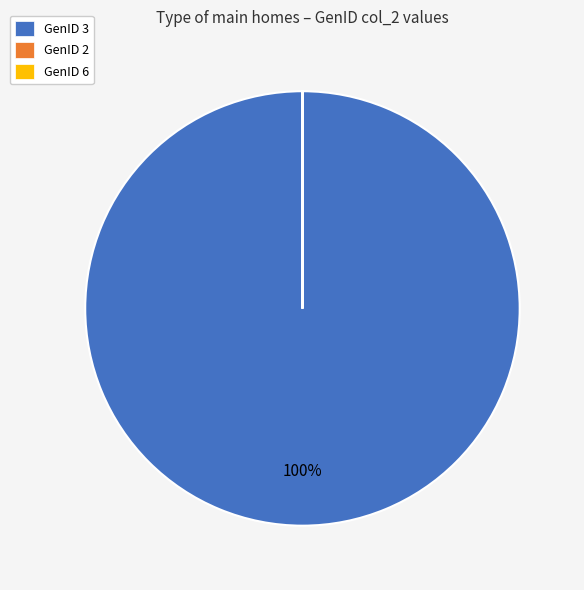

Does any single category account for the majority?

Yes